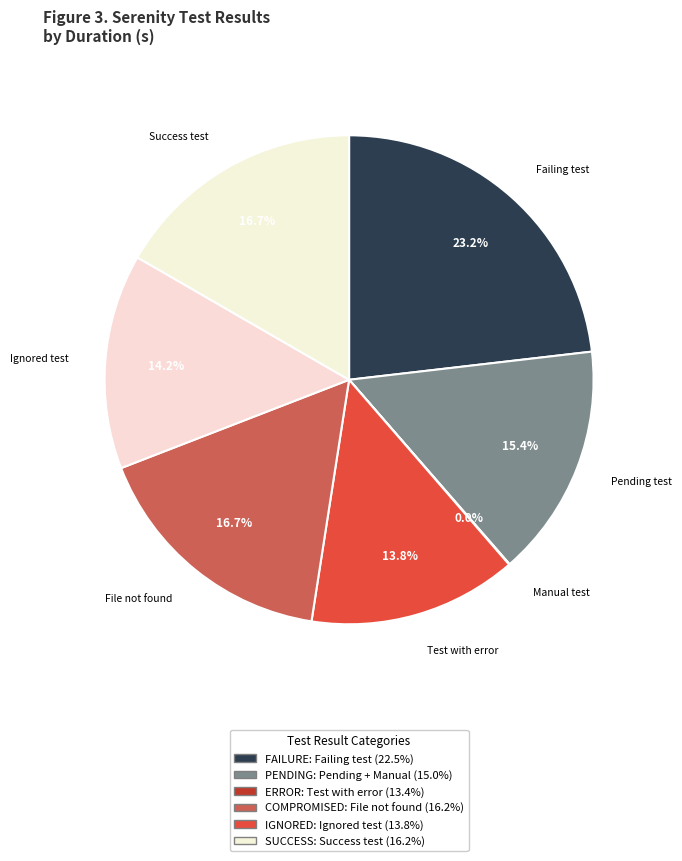

What portion of the pie excludes Pending test?

84.6%